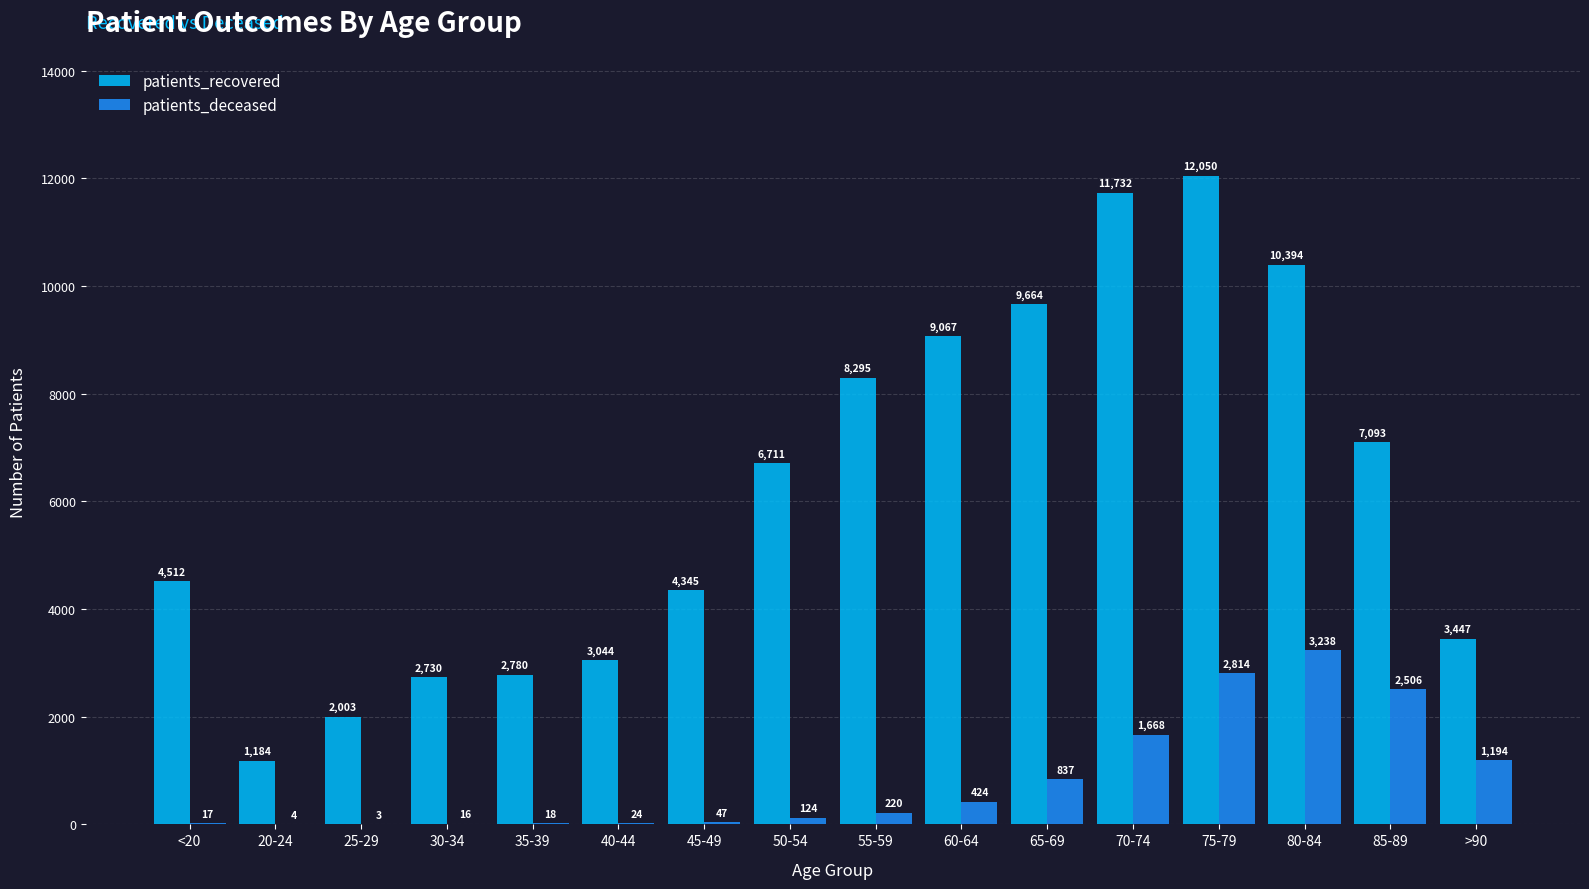

The value of patients_recovered at 35-39 is 1373. True or false?

False